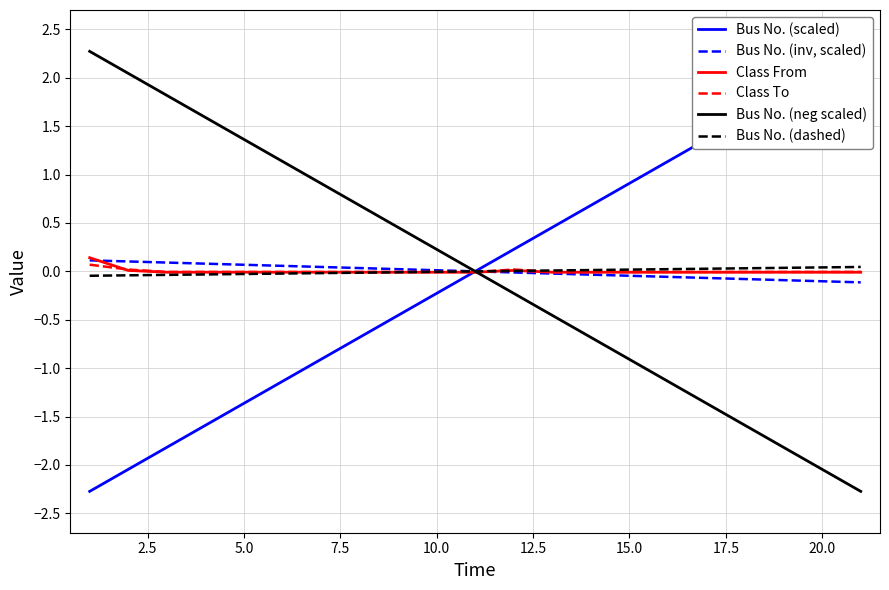

The value of Bus No. (neg scaled) at 10.0 is 0.4. True or false?

False